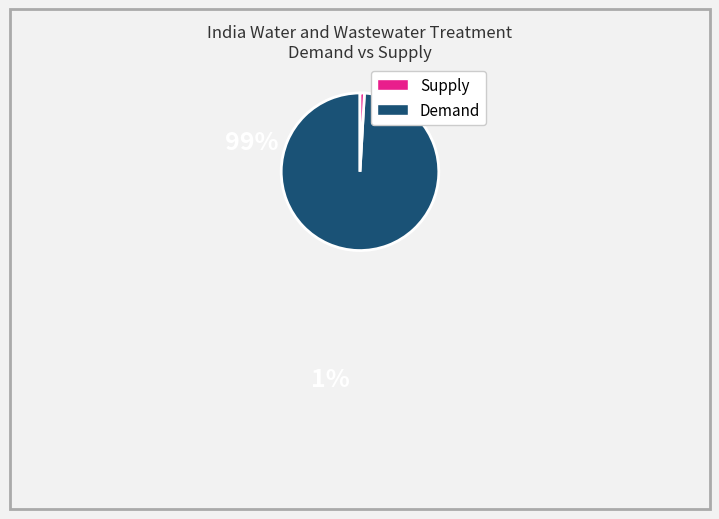

Is there any slice that represents more than half of the pie?

Yes